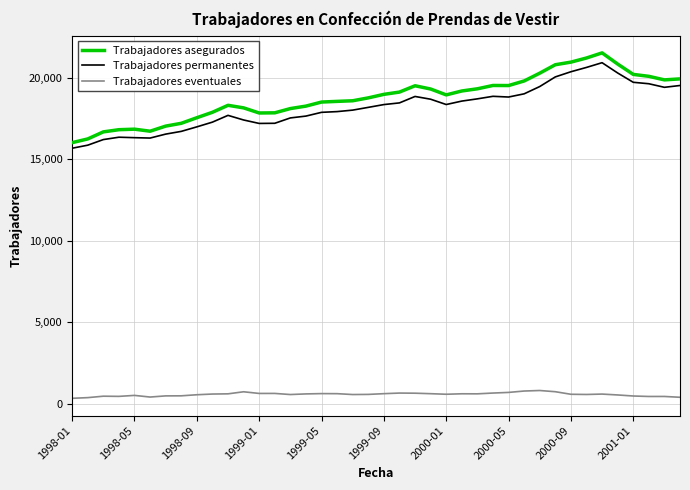

Which series has the widest spread of values?

Trabajadores asegurados